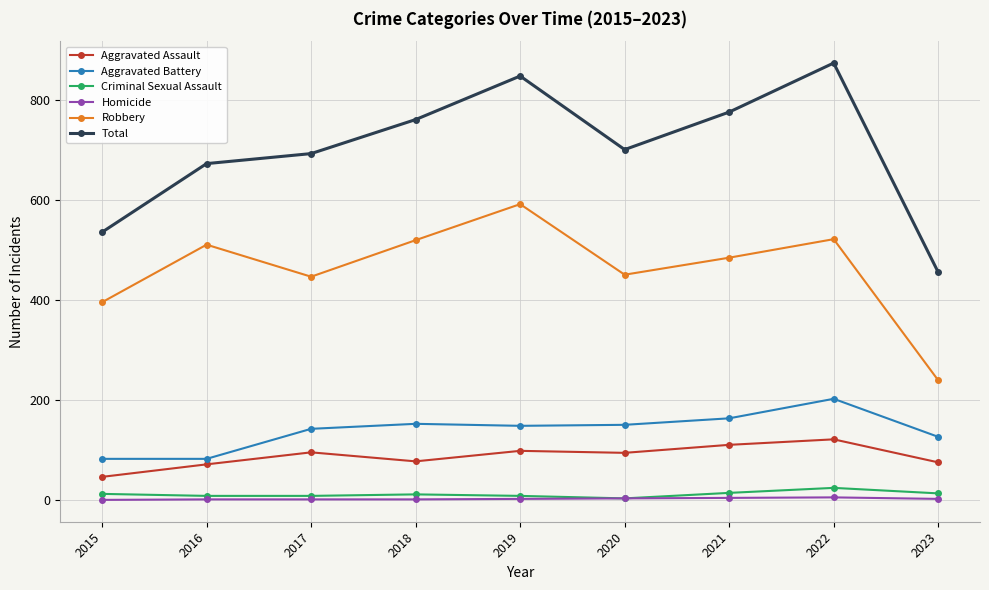

How many data points does each series have?

9